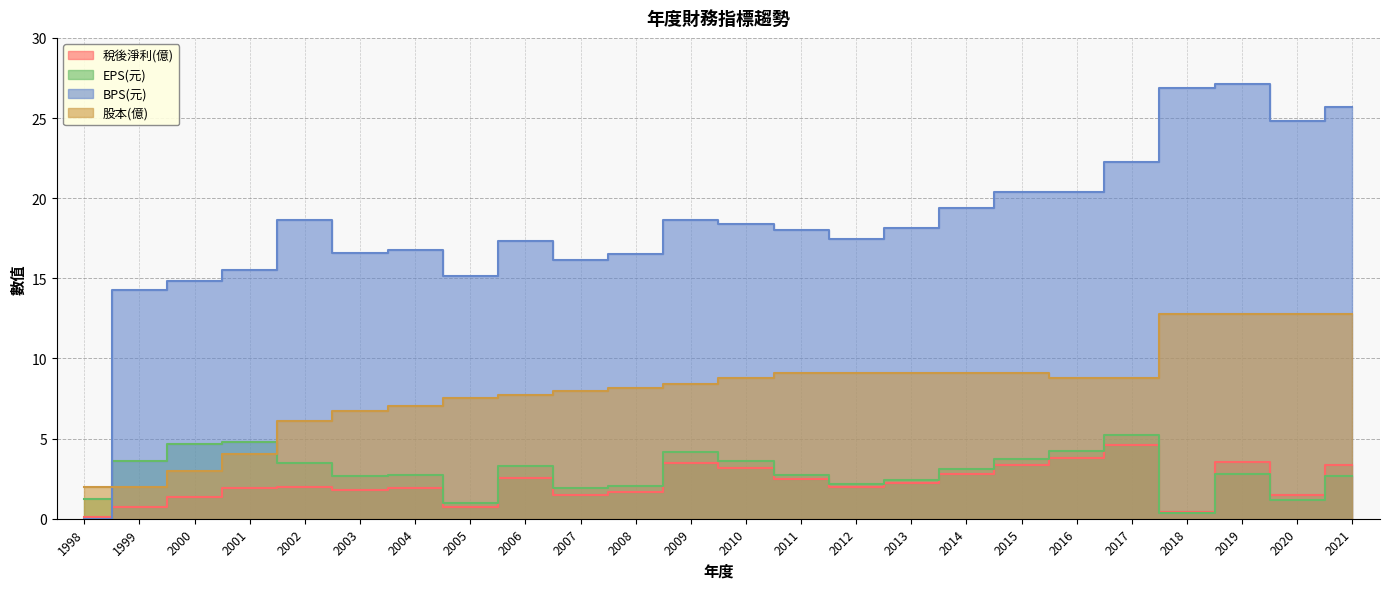

Reading left to right, transcribe all the data shown in this chart.

稅後淨利(億): 0.1	0.7	1.3	1.9	2.0	1.8	1.9	0.8	2.5	1.5	1.7	3.5	3.1	2.5	2.0	2.2	2.8	3.4	3.8	4.6	0.4	3.5	1.5	3.4
EPS(元): 1.3	3.6	4.7	4.8	3.5	2.6	2.7	1.0	3.3	1.9	2.1	4.2	3.6	2.7	2.2	2.4	3.1	3.7	4.2	5.2	0.4	2.8	1.2	2.6
BPS(元): 0.0	14.3	14.8	15.5	18.7	16.6	16.7	15.1	17.3	16.1	16.5	18.6	18.4	18.0	17.5	18.2	19.4	20.4	20.4	22.2	26.9	27.1	24.8	25.7
股本(億): 2.0	2.0	3.0	4.0	6.1	6.7	7.0	7.5	7.7	8.0	8.2	8.4	8.8	9.1	9.1	9.1	9.1	9.1	8.8	8.8	12.8	12.8	12.8	12.8